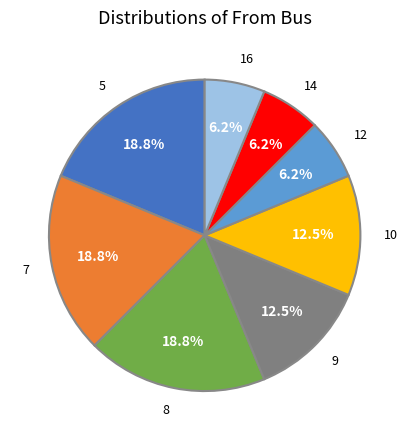

Is 14 the majority of the pie?

No